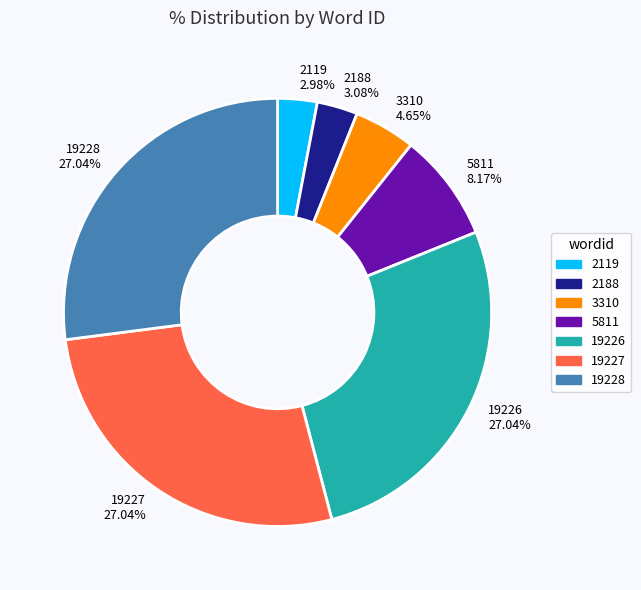

To the nearest percent, what percentage of the pie is 5811?

8%